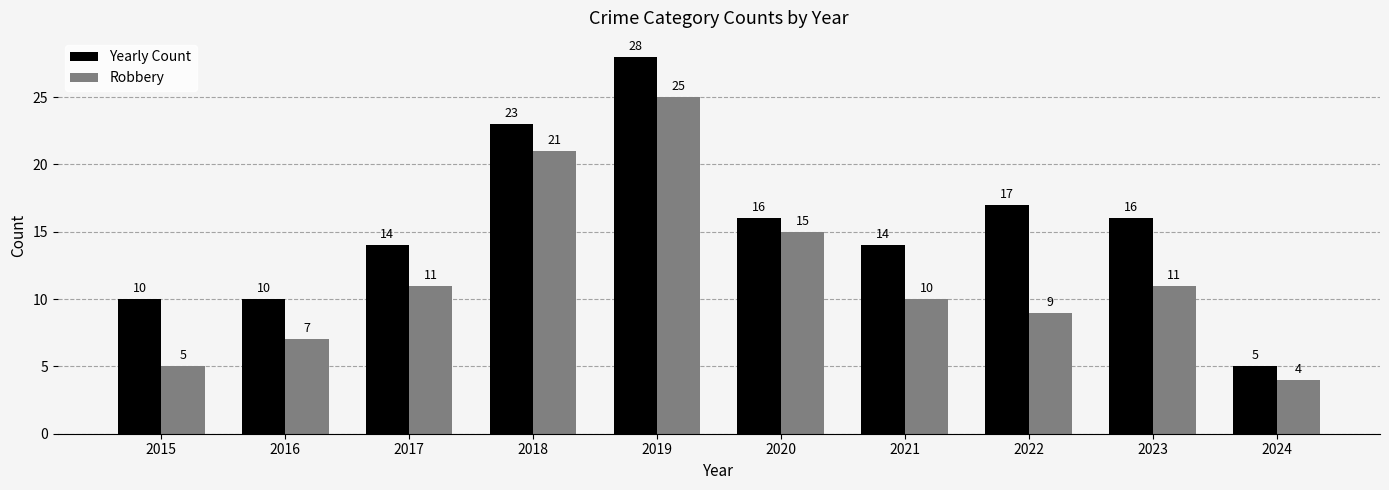

At which category does the chart reach its peak across all series?

2019